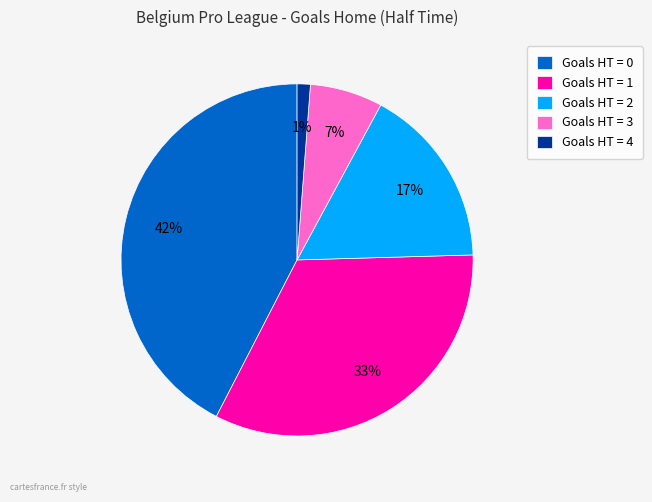

To the nearest percent, what is the average slice percentage?

20%